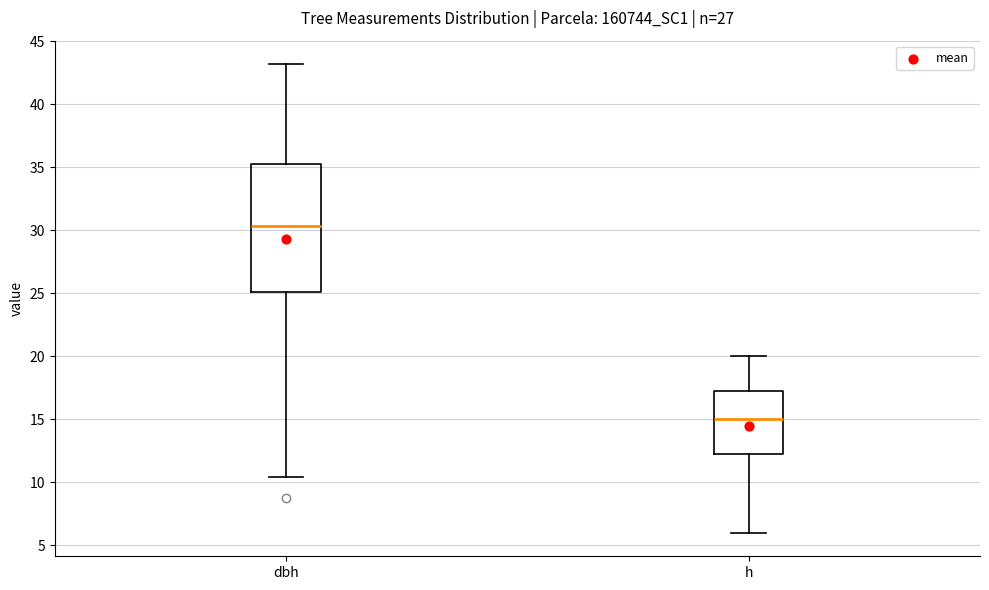

Which box has the lowest median line?

h